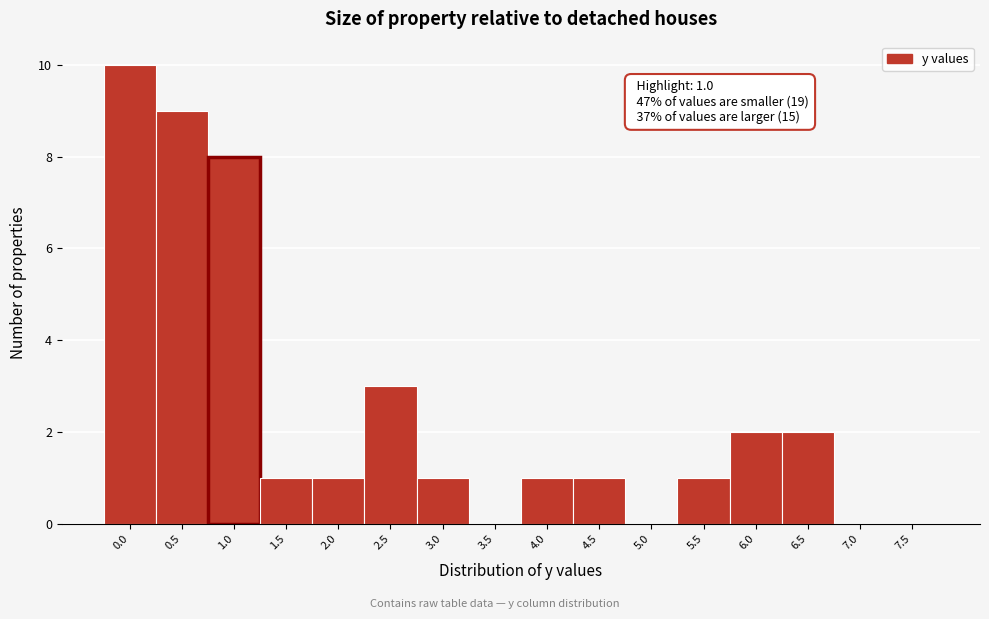

Reading right to left, list all the values displayed in this chart.

7.5=0	7.0=0	6.5=2	6.0=2	5.5=1	5.0=0	4.5=1	4.0=1	3.5=0	3.0=1	2.5=3	2.0=1	1.5=1	1.0=8	0.5=9	0.0=10